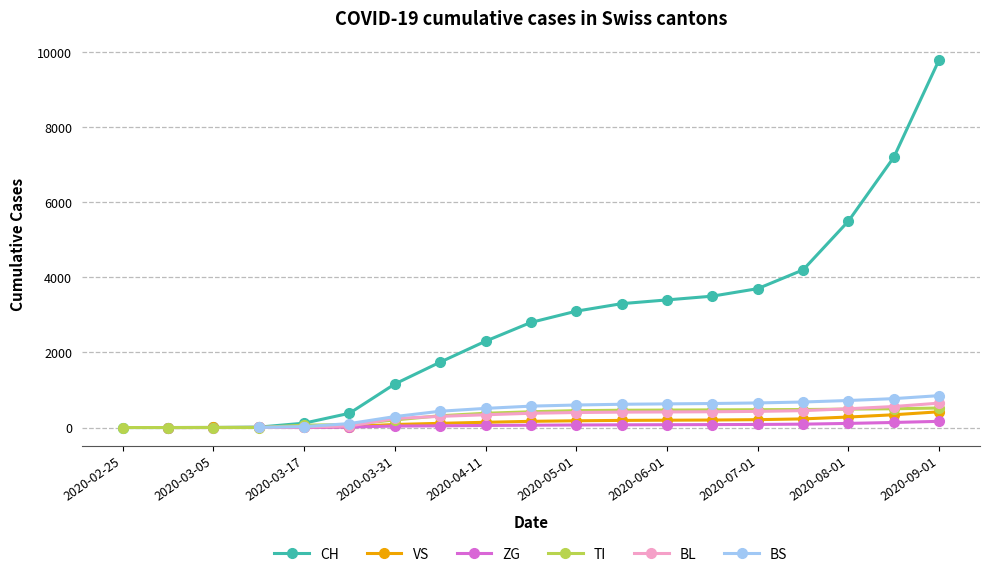

How many values in the TI series are below 420?

9